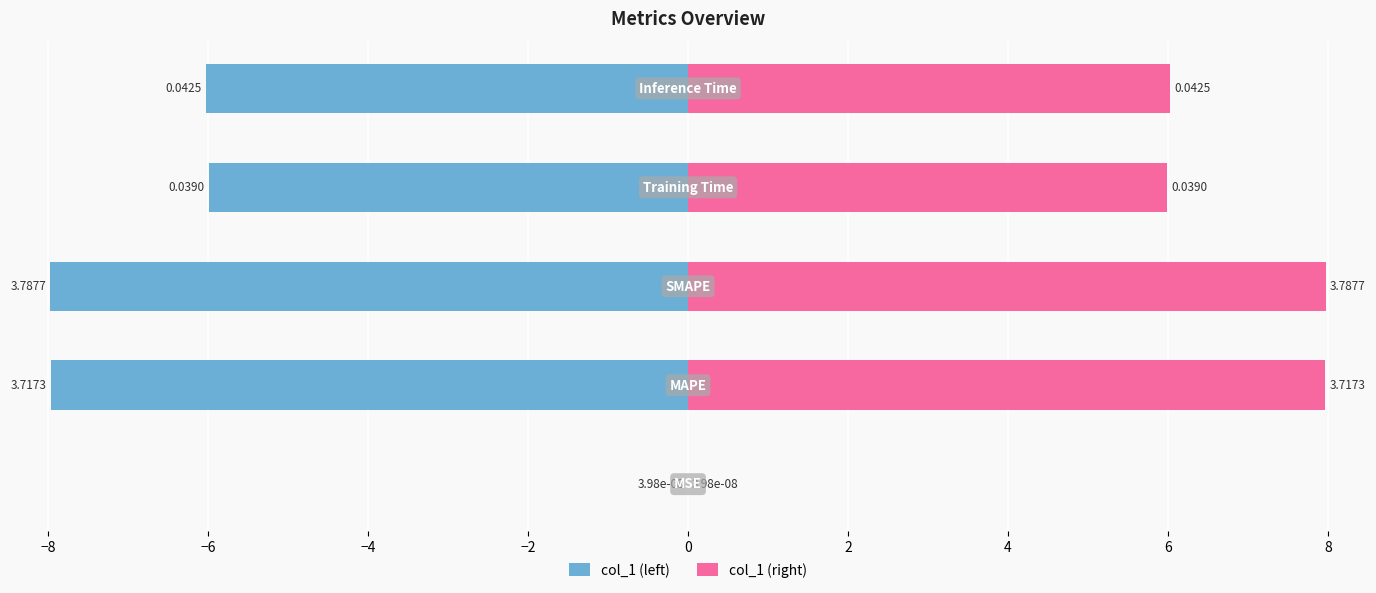

Reading right to left, extract all data points from this chart.

col_1 (left): -6.0	-6.0	-8.0	-8.0	0.0
col_1 (right): 6.0	6.0	8.0	8.0	0.0